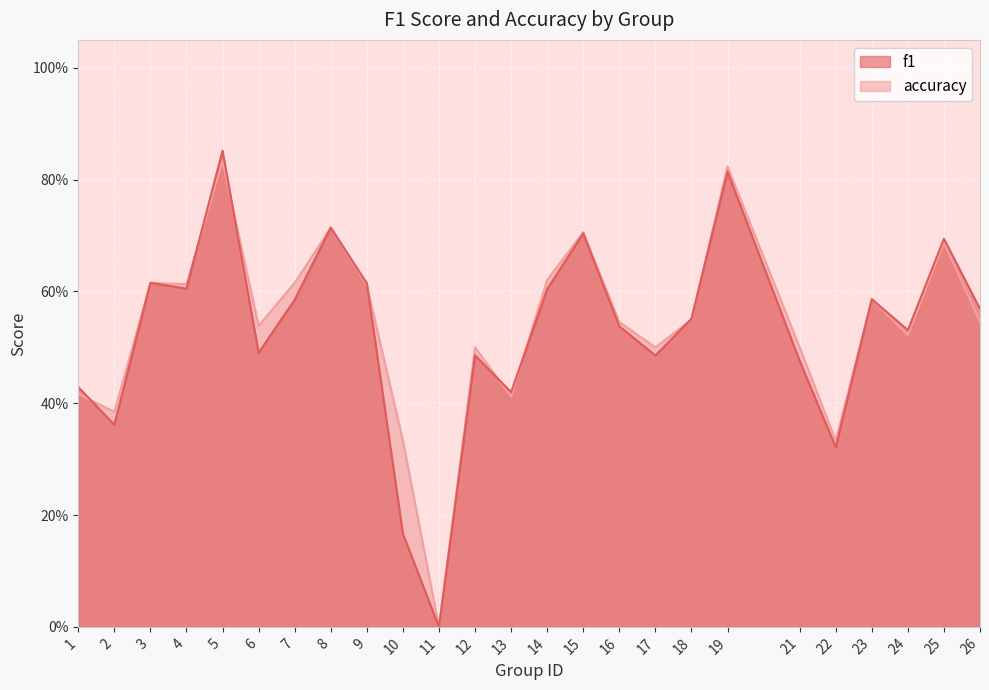

What is the total value across all series at 9?

1.2